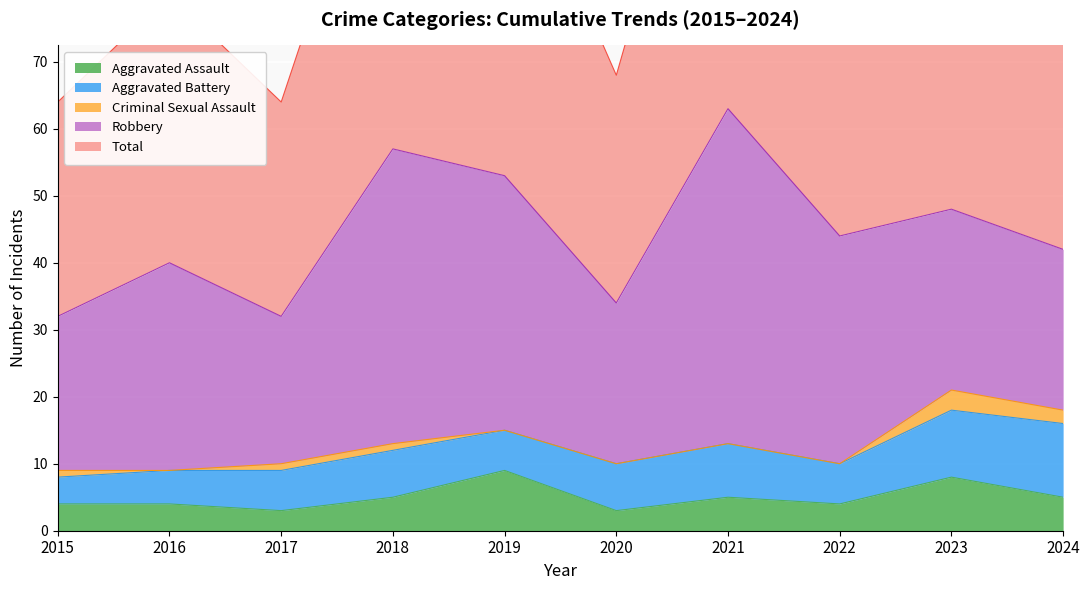

Which label corresponds to the smallest value in the chart?

2016